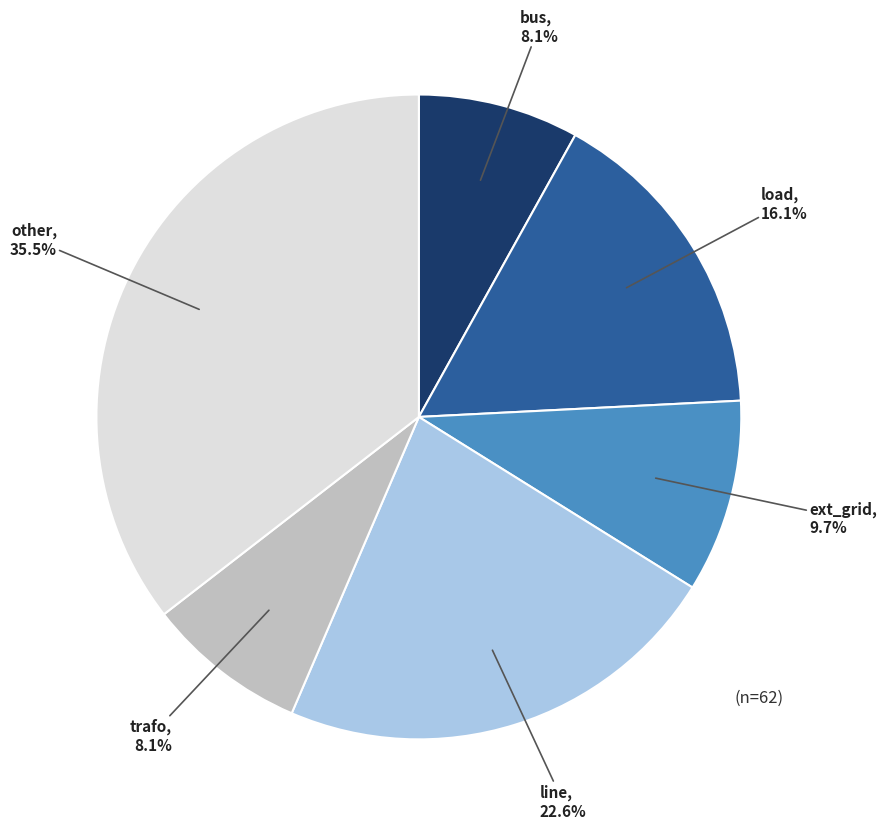

Combined, do other and line account for over 50%?

Yes